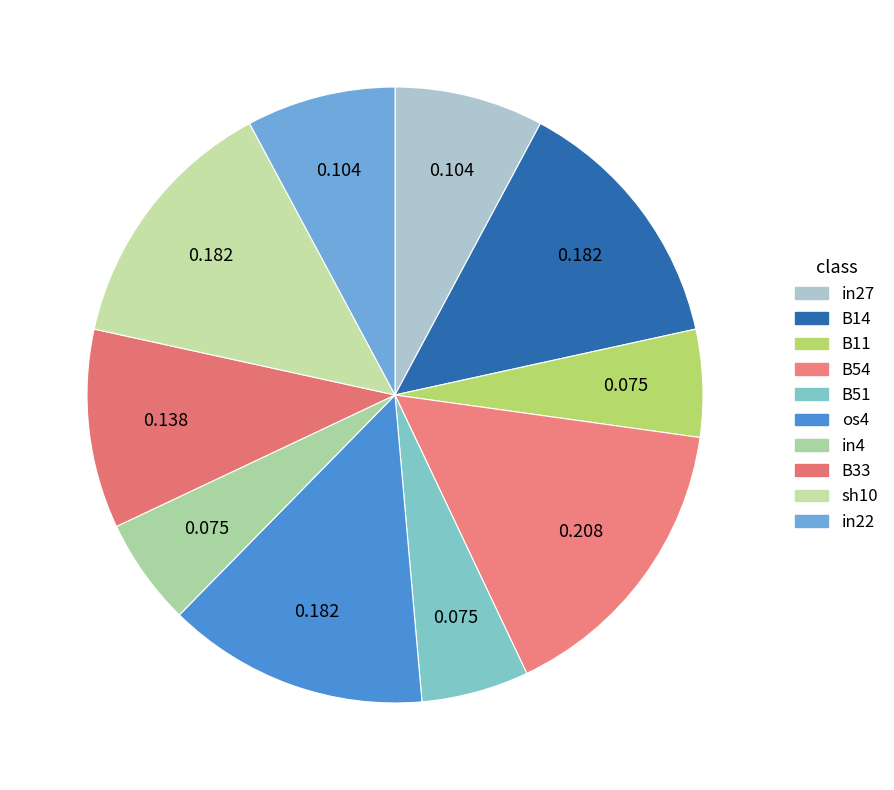

How many segments does this pie chart have?

10